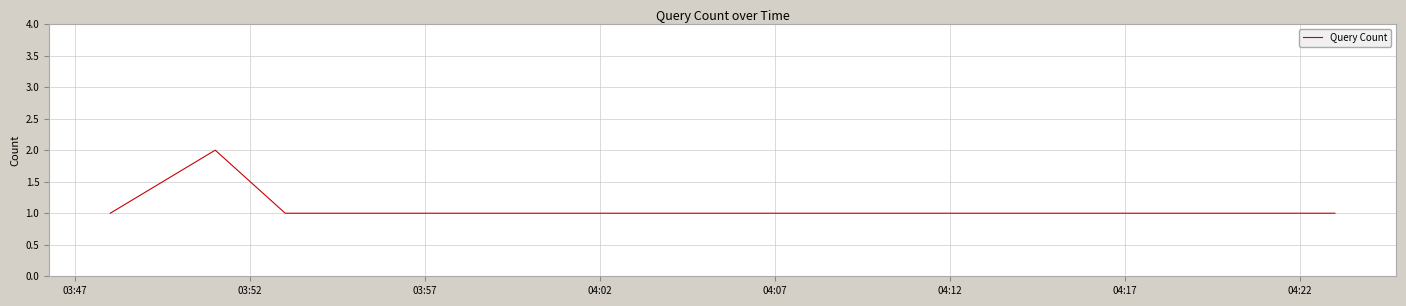

True or false: there are more than 0 points higher than both neighbors.

True